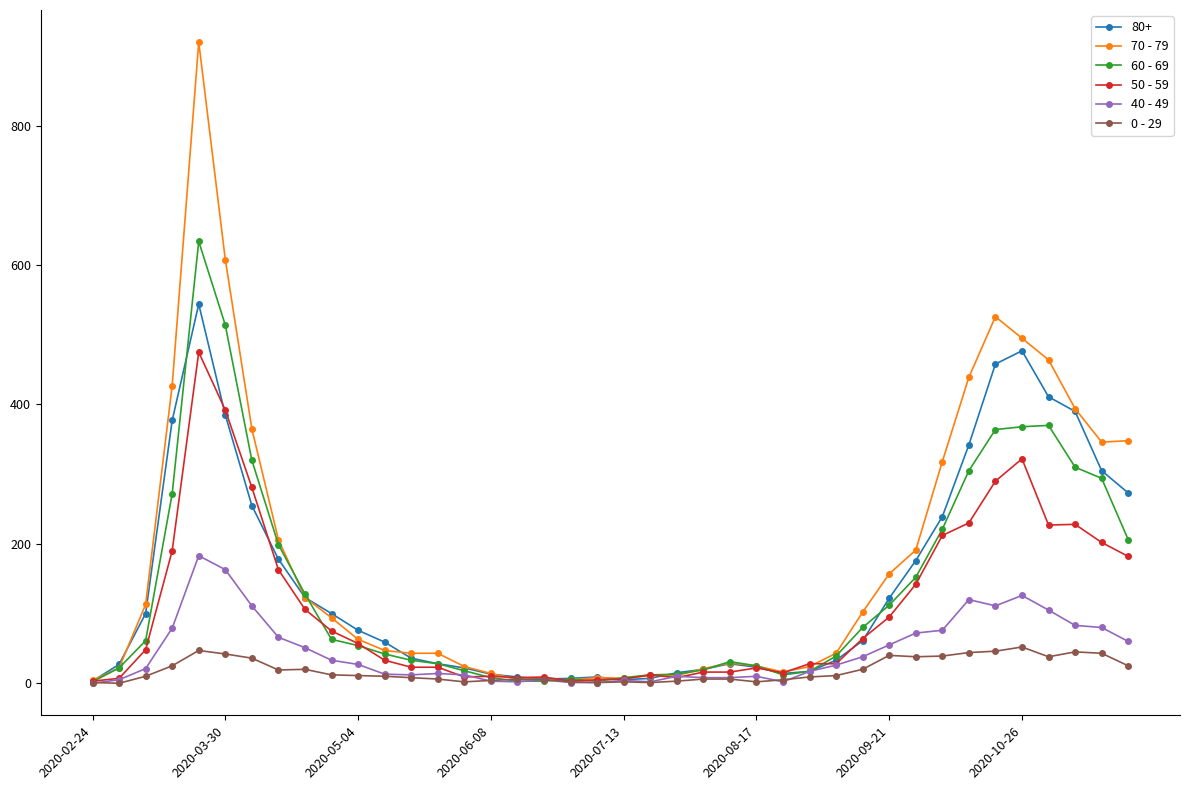

True or false: 80+ has more than 2 interior local peaks.

True